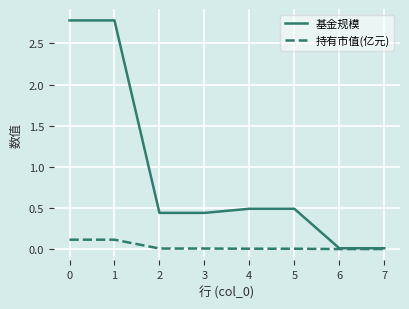

What is the greatest value displayed?

2.8